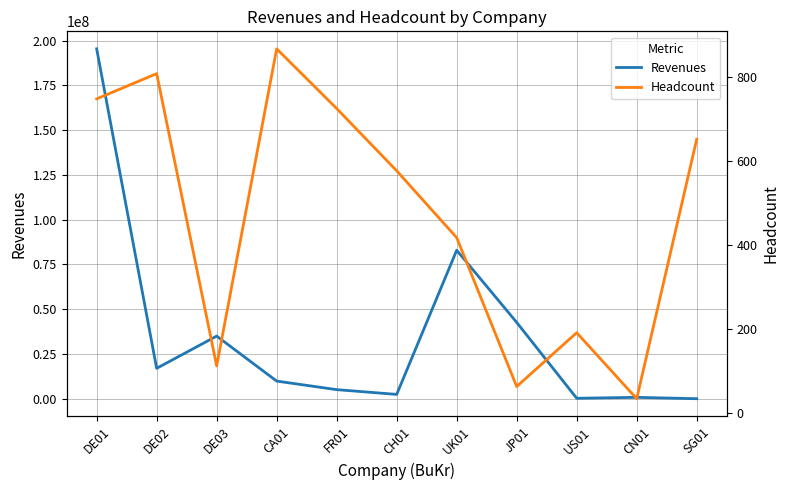

List the series in order of their overall mean, highest first.

Revenues, Headcount